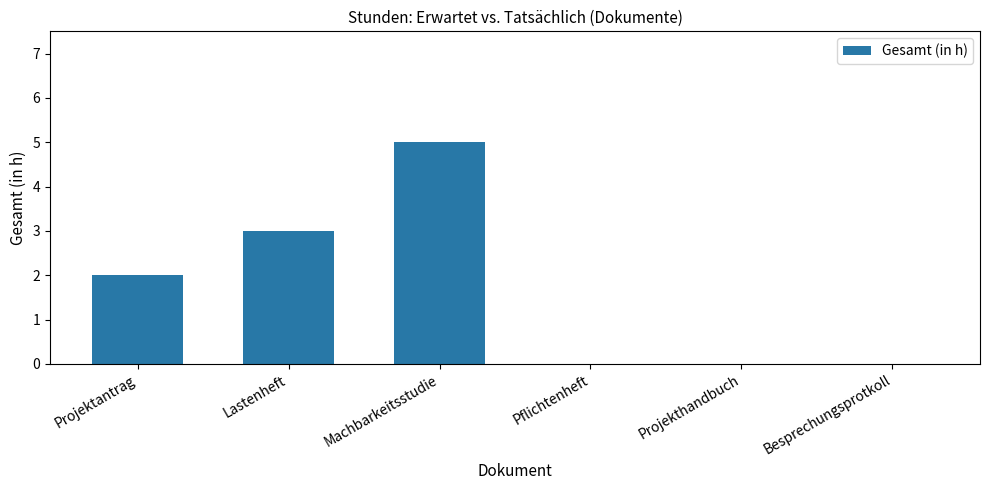

Is it true that the value at Machbarkeitsstudie is 5?

True